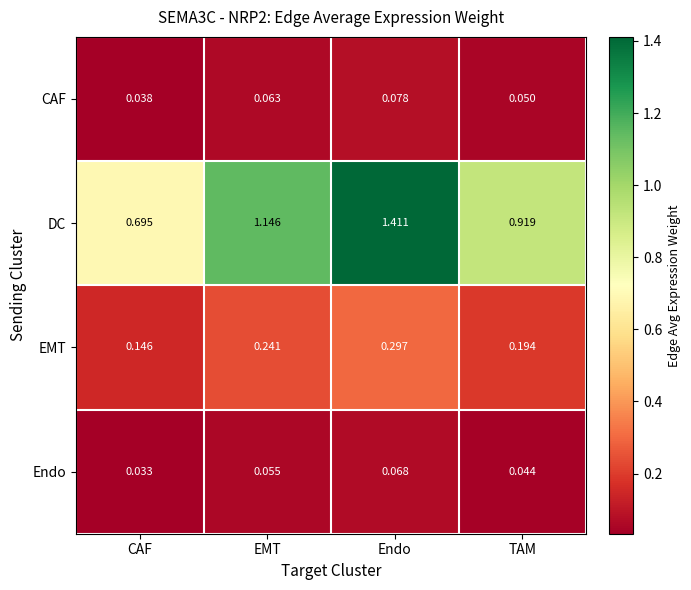

Where is EMT nearest to the value 0?

CAF